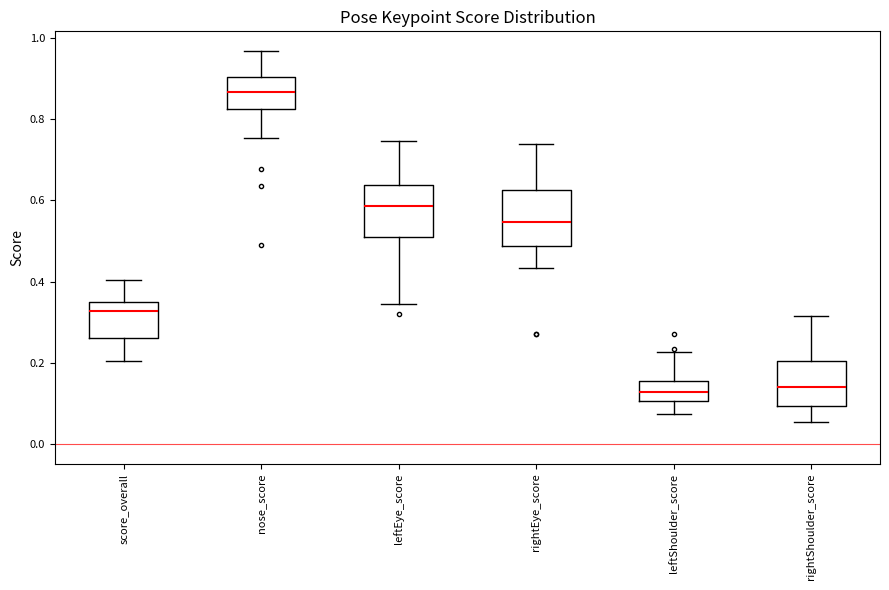

Where does the upper whisker of the box for rightShoulder_score end on the y-axis? The values are not printed on the chart, so give them approximately, as read against the axis.

0.32